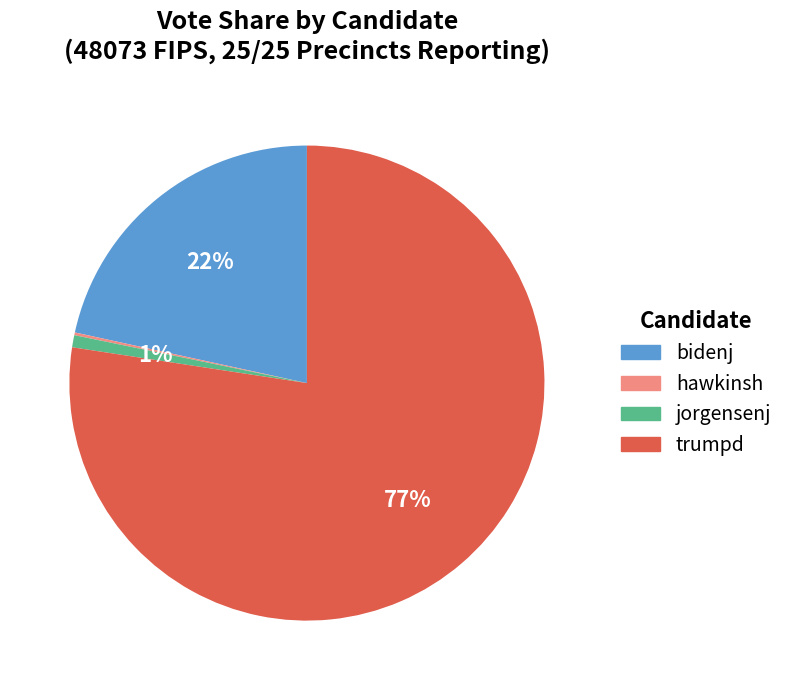

What is the largest slice in the pie chart?

trumpd